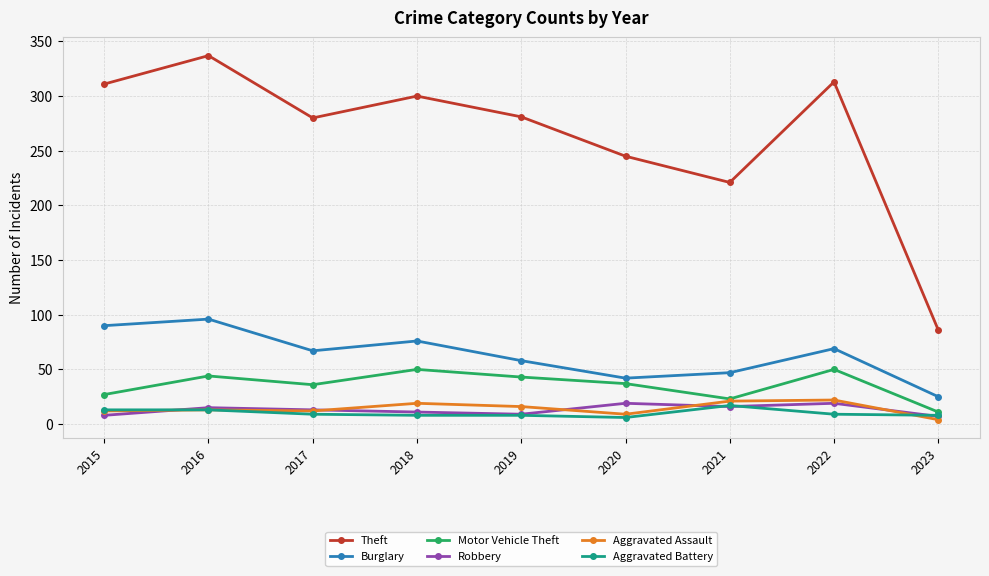

What is the spread (max minus min) of values at 2018?

292